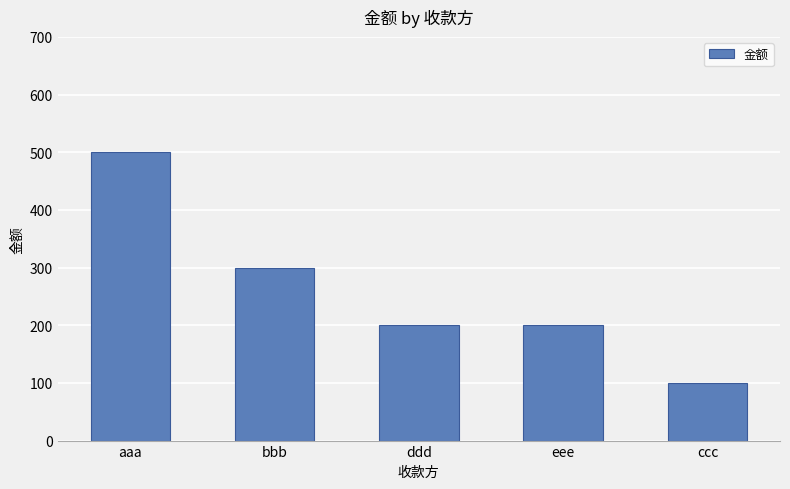

What is the maximum value shown in the chart?

500